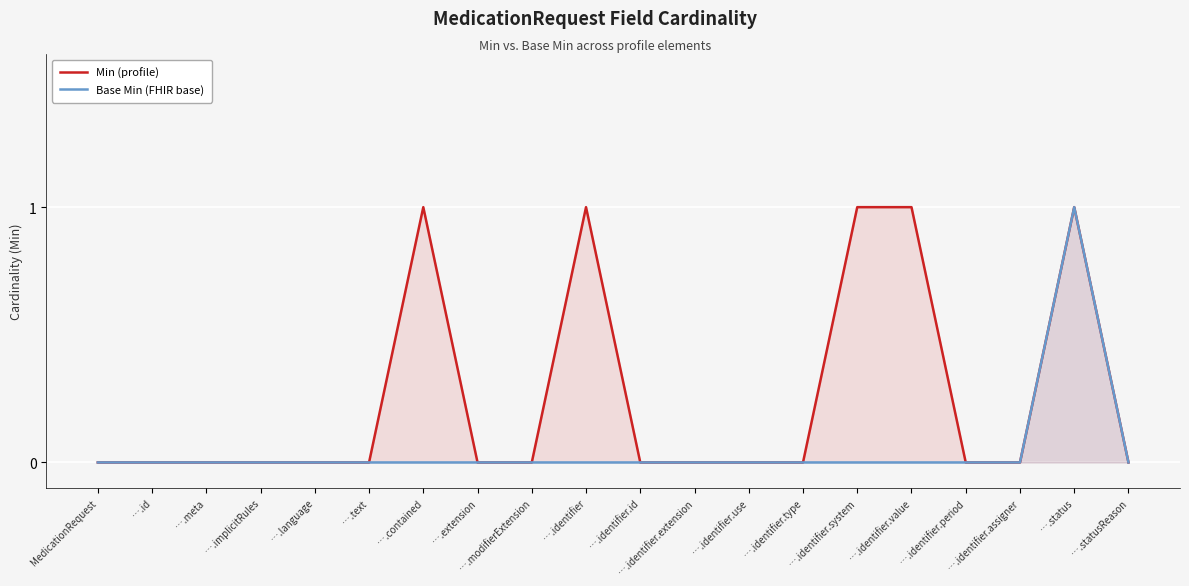

What is the label of the 3rd point from the left?

….meta